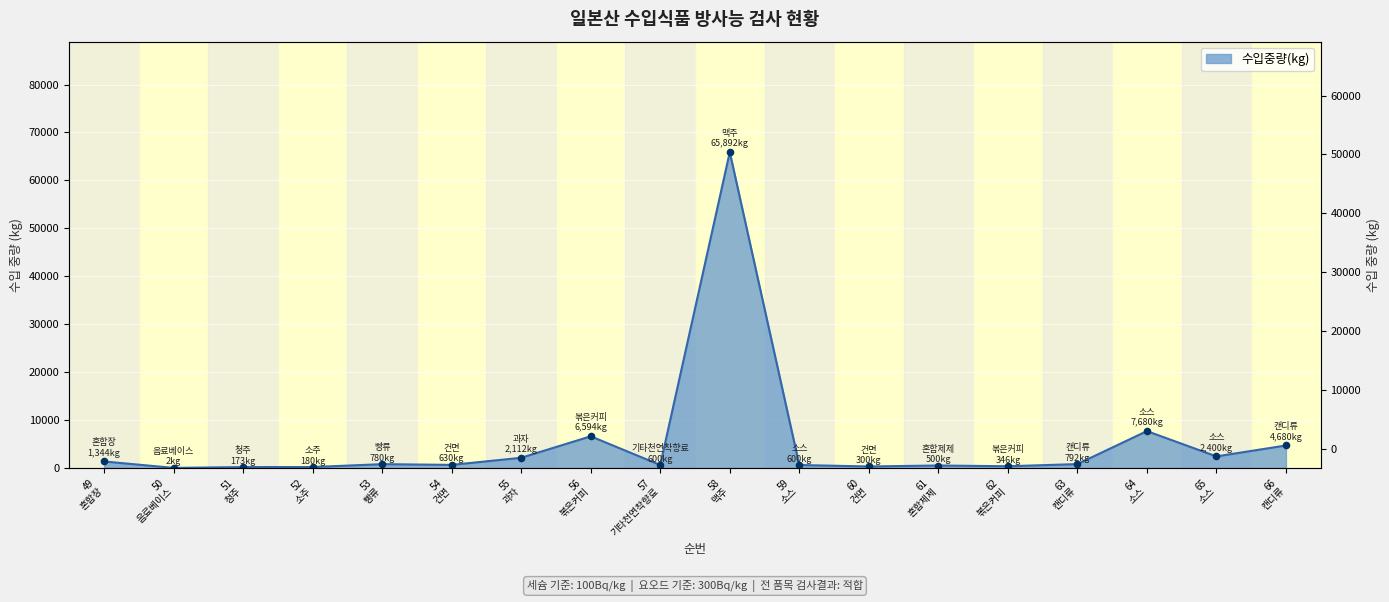

What is the change in value from 54 건면 to 63 캔디류?

+162